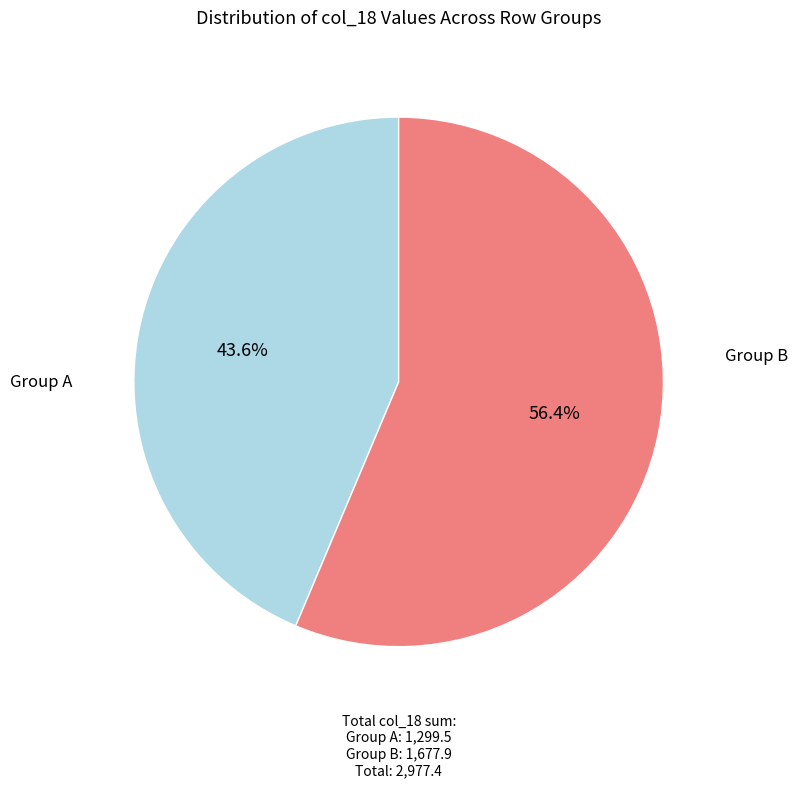

Is there any slice that represents more than half of the pie?

Yes